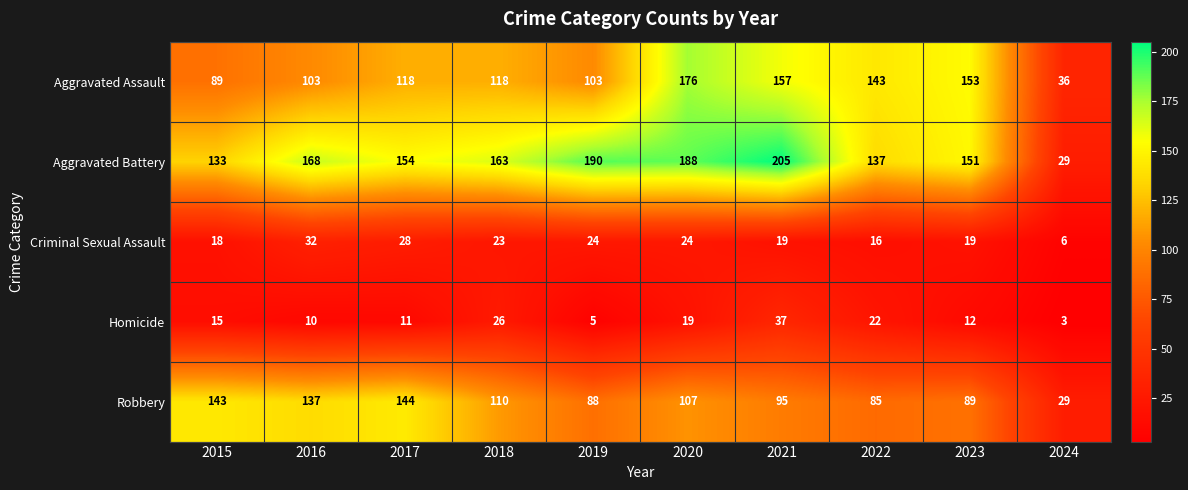

Where is Homicide nearest to the value 20?

2020